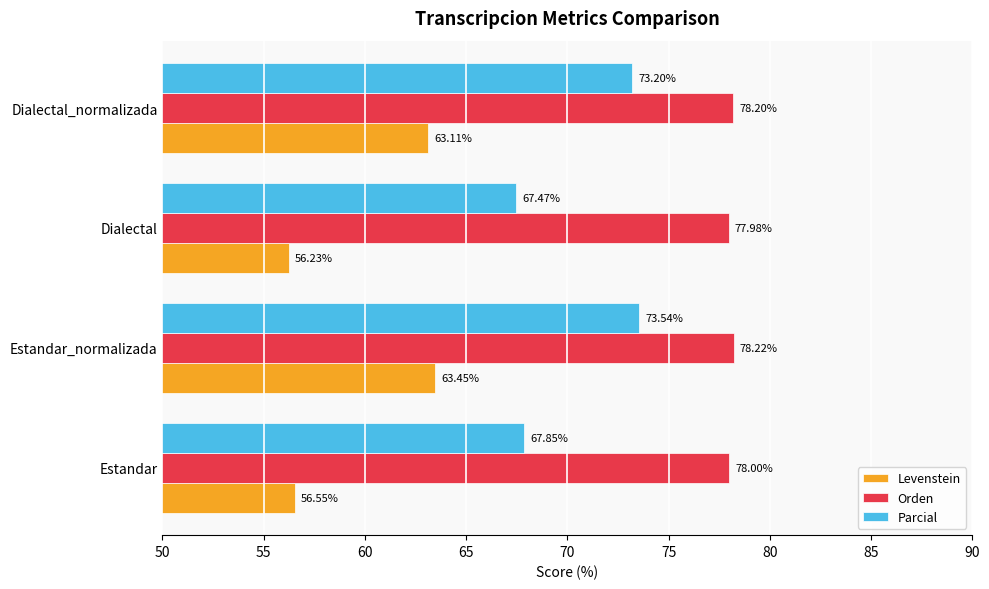

At which category does the chart reach its minimum across all series?

Dialectal